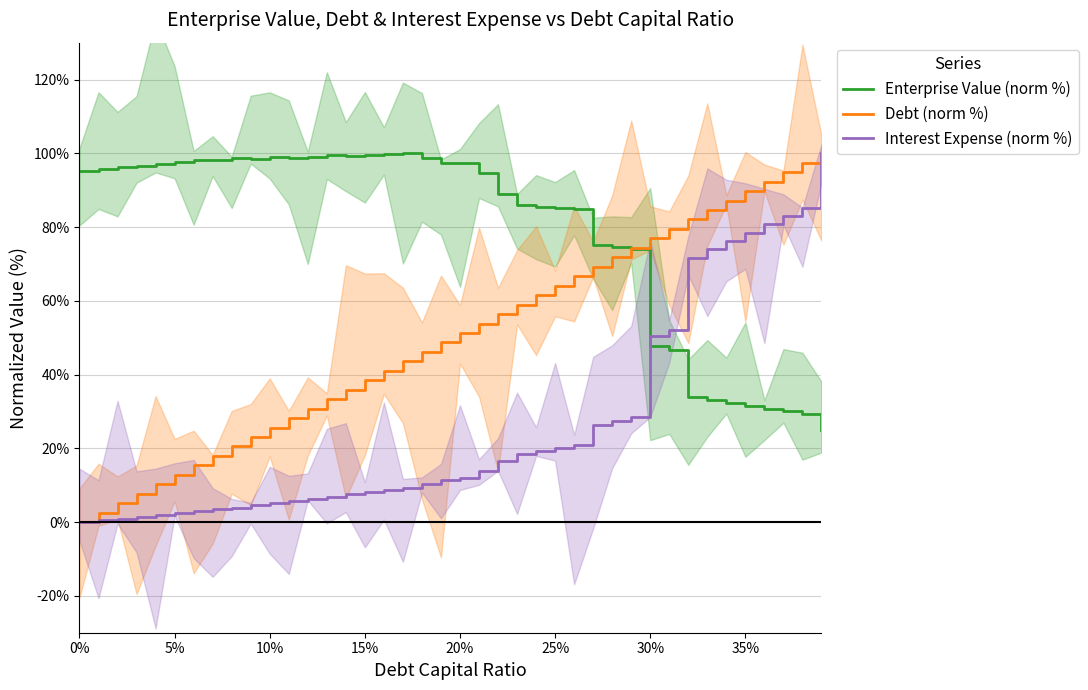

What value does the Debt (norm %) series have at 35%?

89.7